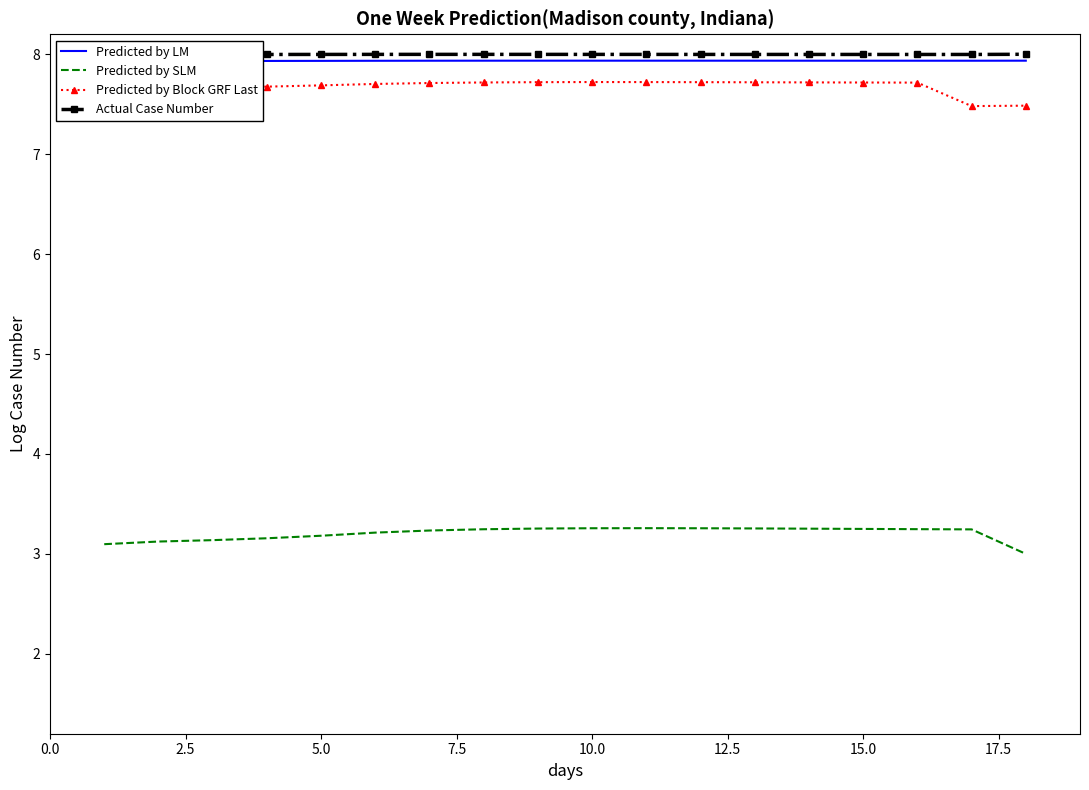

Is it true that Predicted by SLM equals 4.8 at 15.0?

False